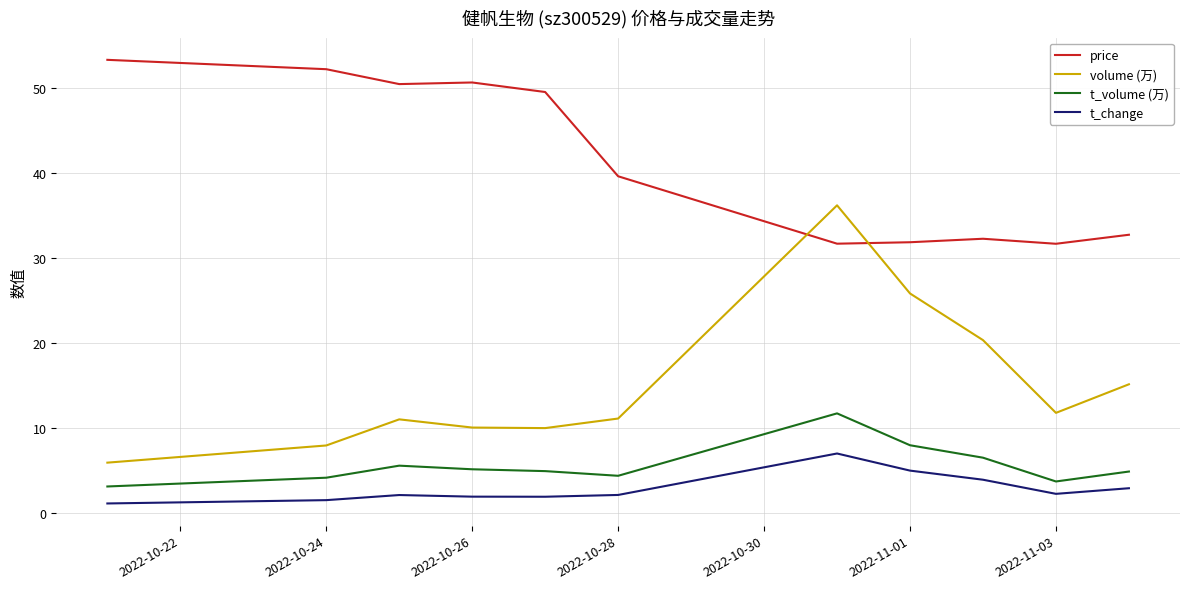

What is the maximum value shown in the chart?

53.3